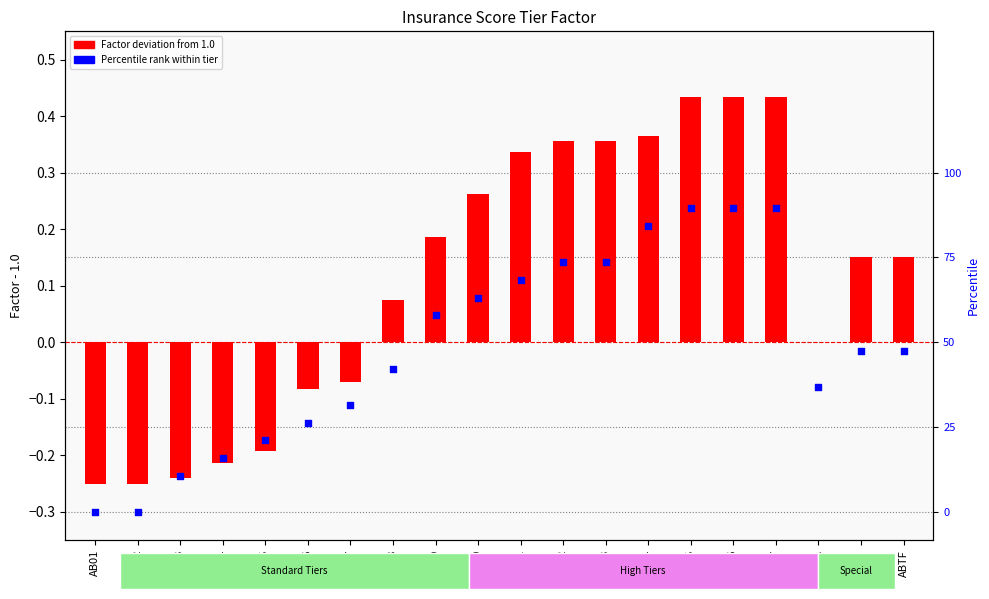

At how many categories does at least one series exceed 0?

12